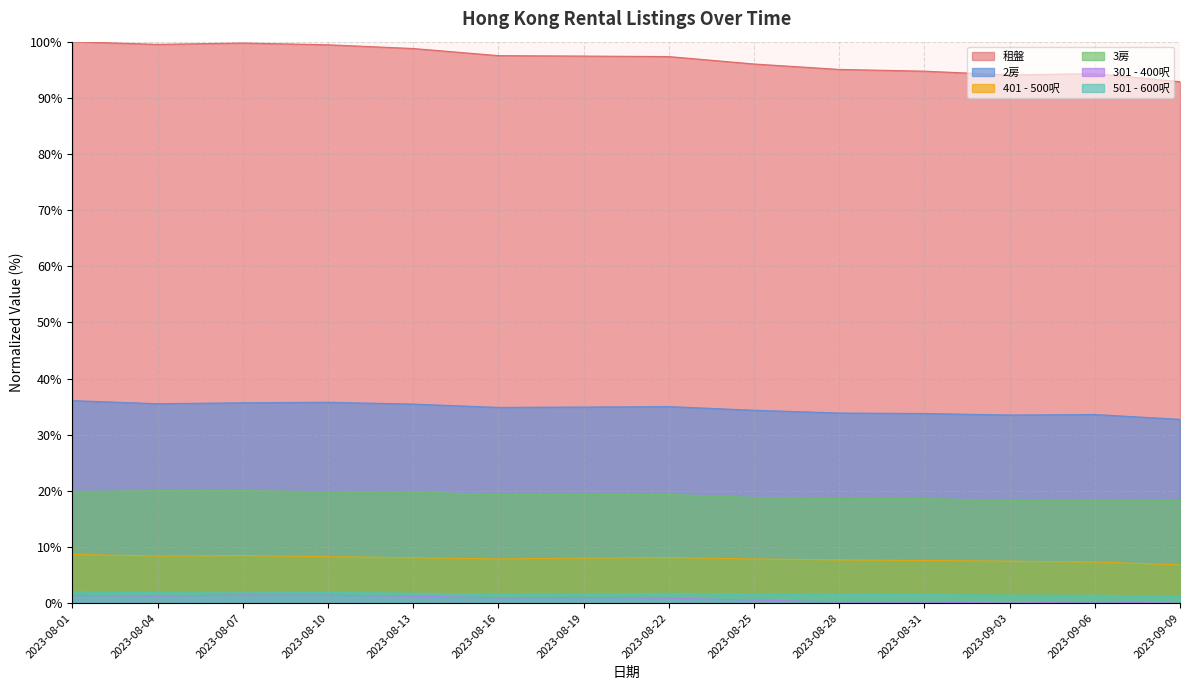

What is the average value of the 租盤 series?

96.9